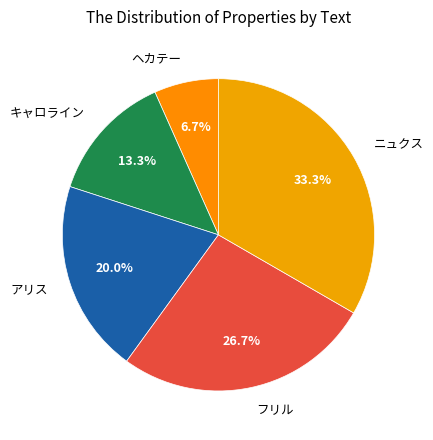

Does any single category account for the majority?

No